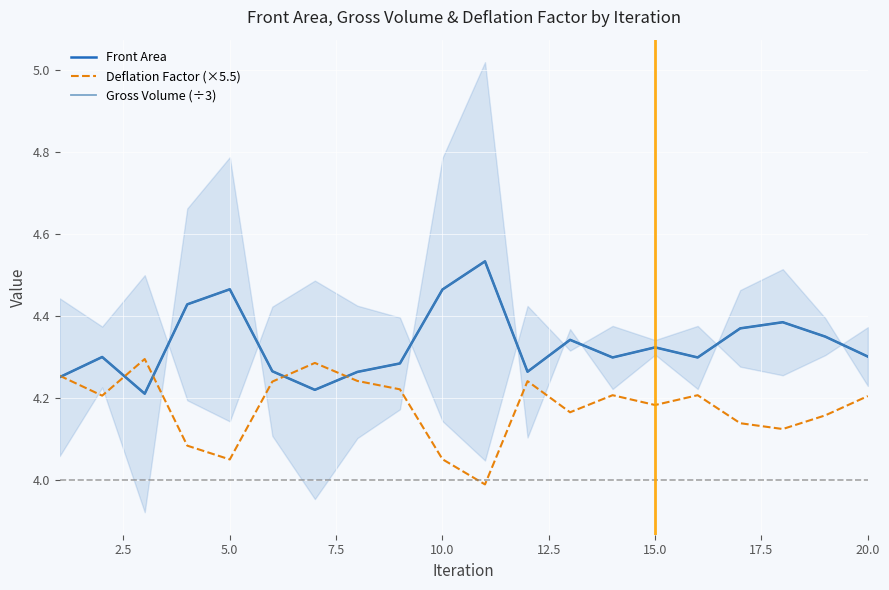

What is the total value across all series at 10.0?

13.0